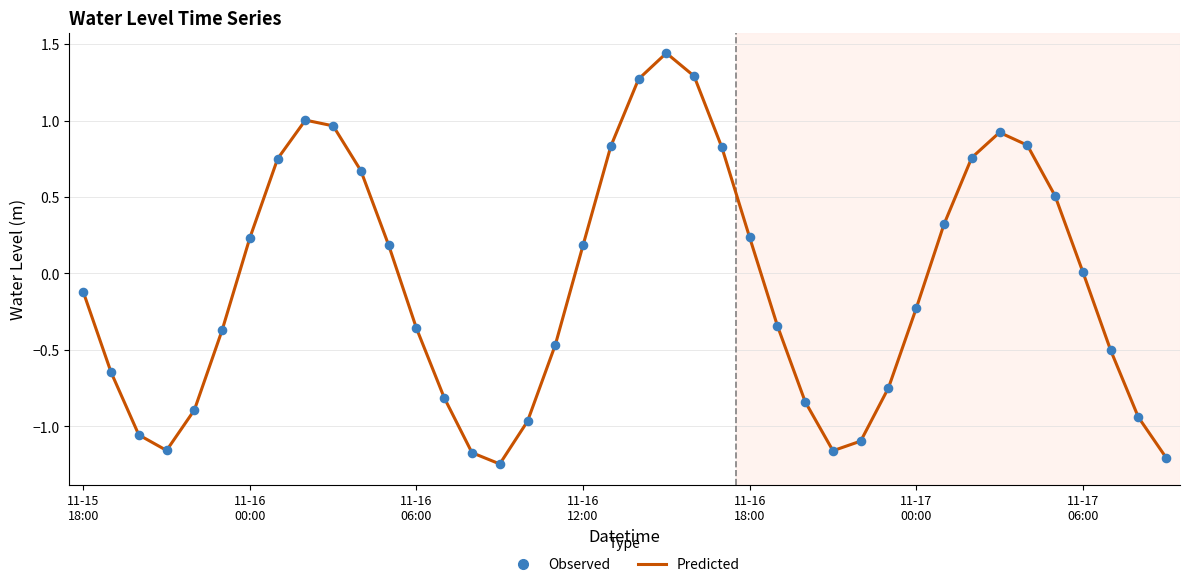

What is the difference between the maximum and minimum values?

2.7